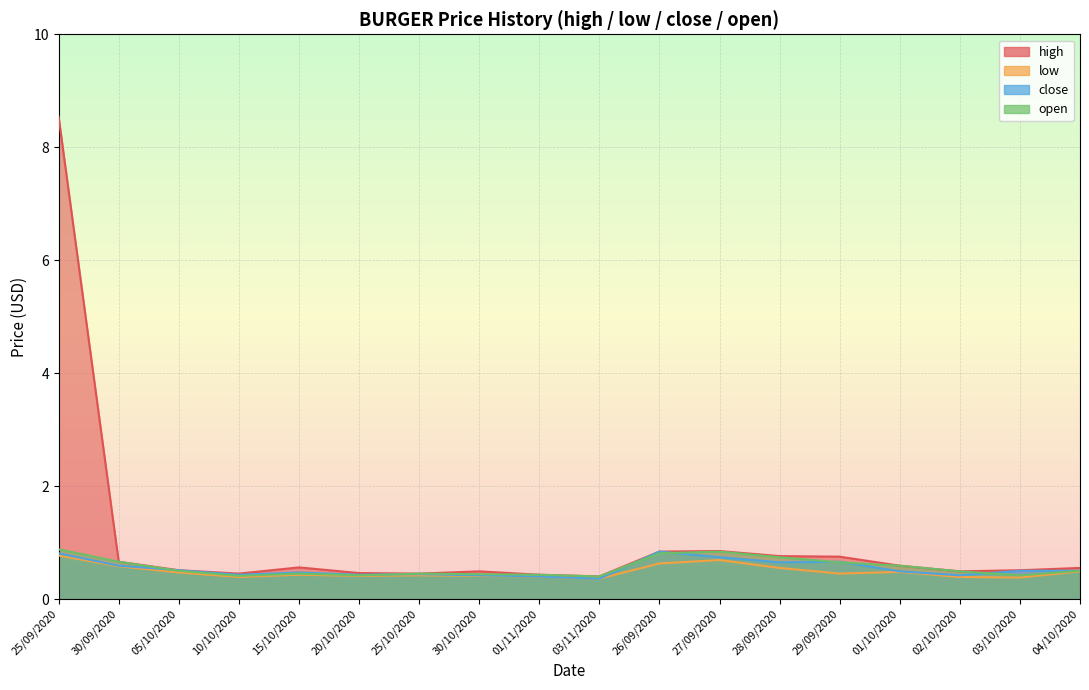

How many interior local peaks does the open series have?

3